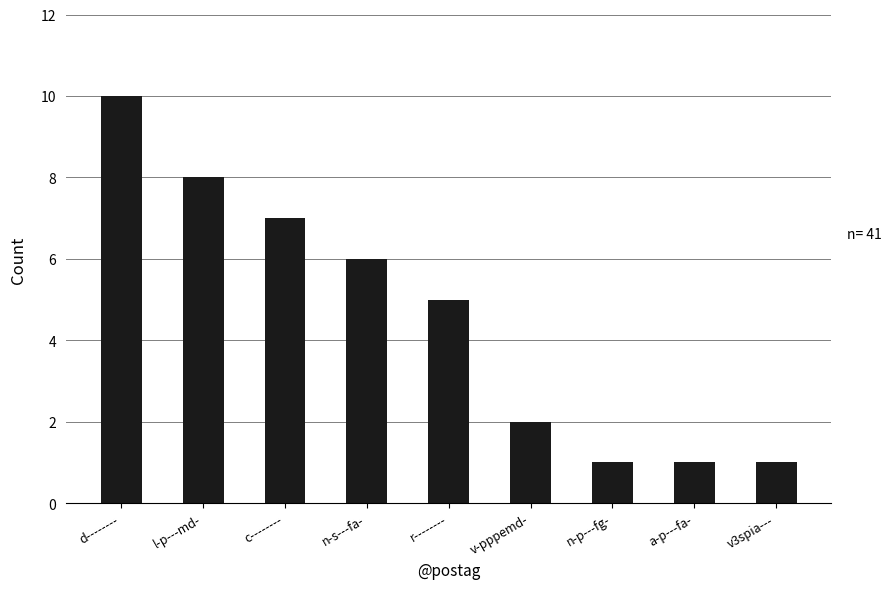

How many values are between 1 and 7?

7